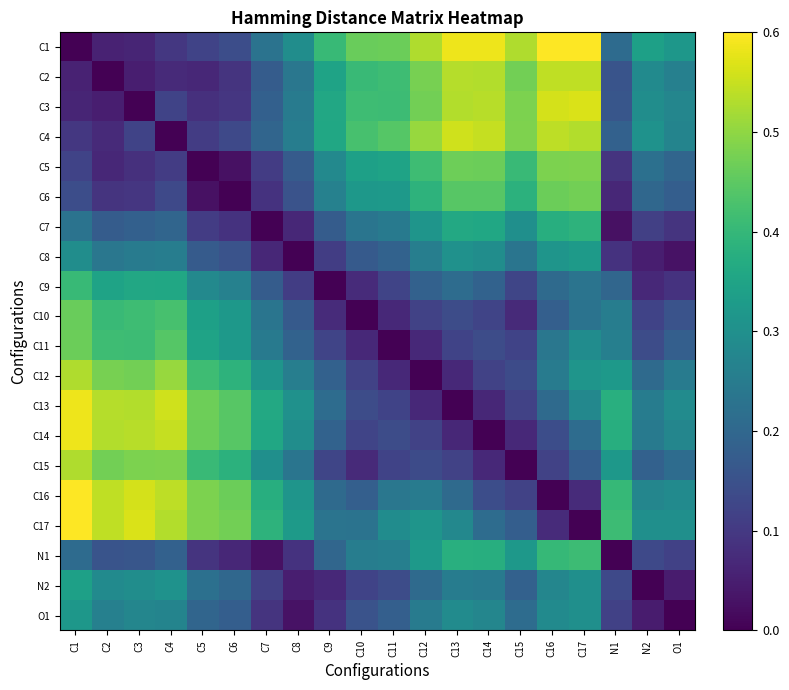

At which category is the sum across all series the highest?

C17